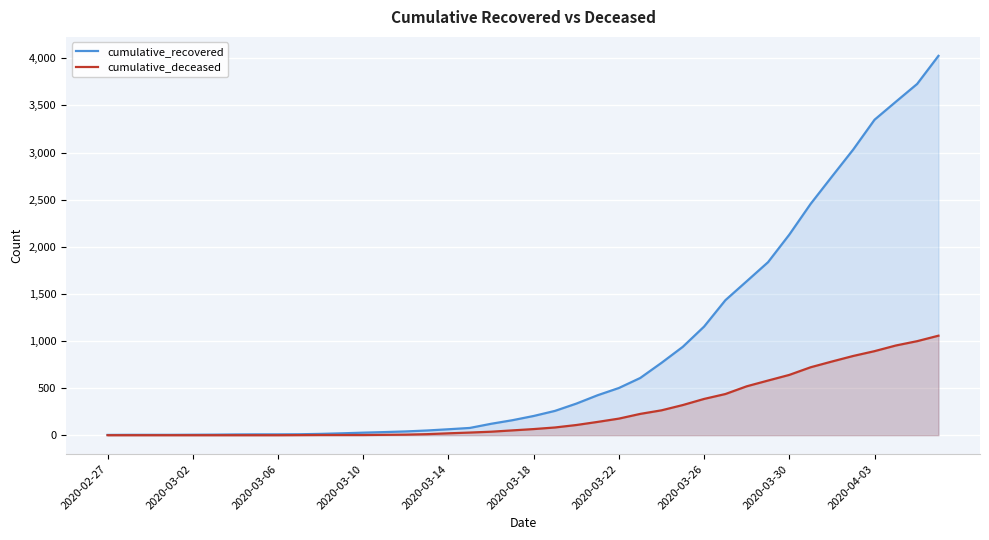

The cumulative_deceased series shows 952 at 37. True or false?

True